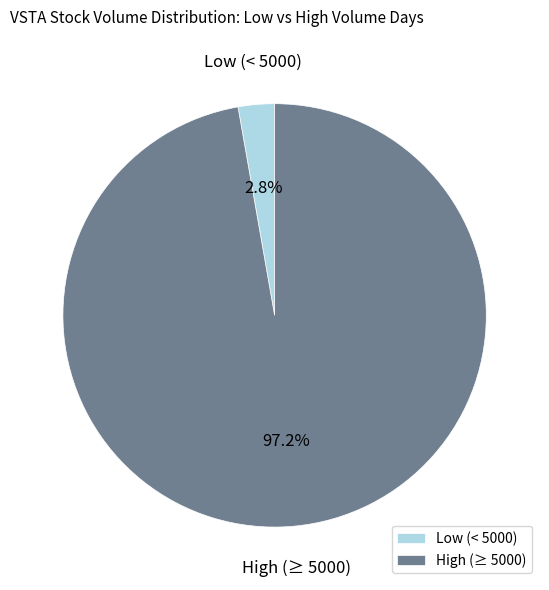

Which category has the biggest portion of the pie?

High (≥ 5000)